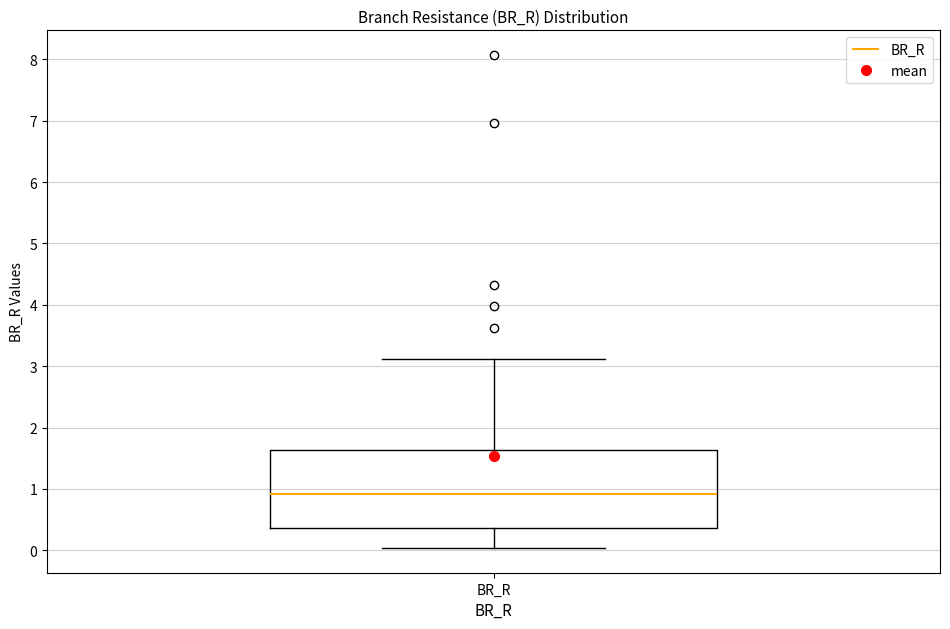

Where is the upper edge of the box for BR_R on the y-axis? The values are not printed on the chart, so give them approximately, as read against the axis.

1.6